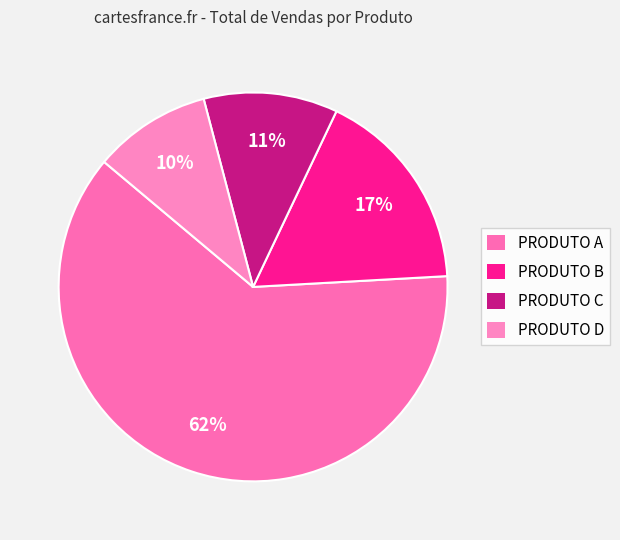

What is the largest slice in the pie chart?

PRODUTO A